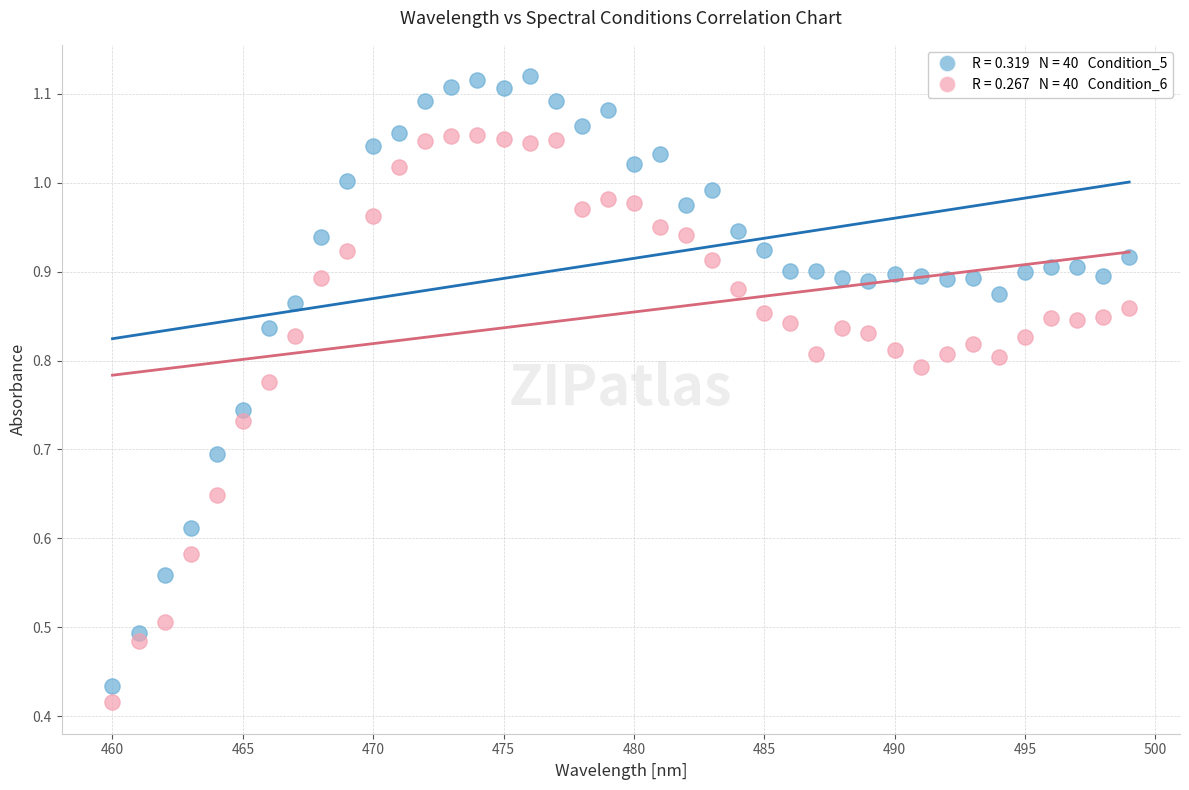

Across all data points, what is the range of X values (max minus min)?

39.0